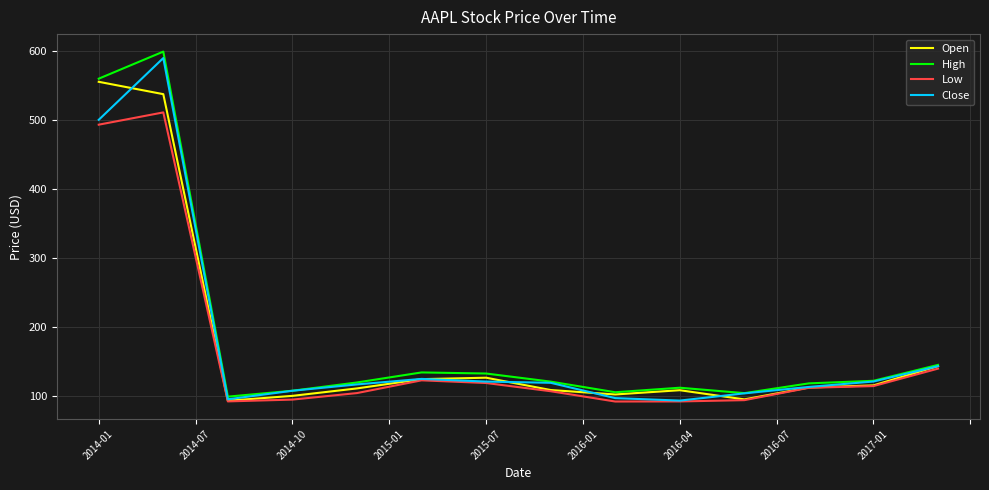

In High, how many points are lower than both neighbors (excluding endpoints)?

3